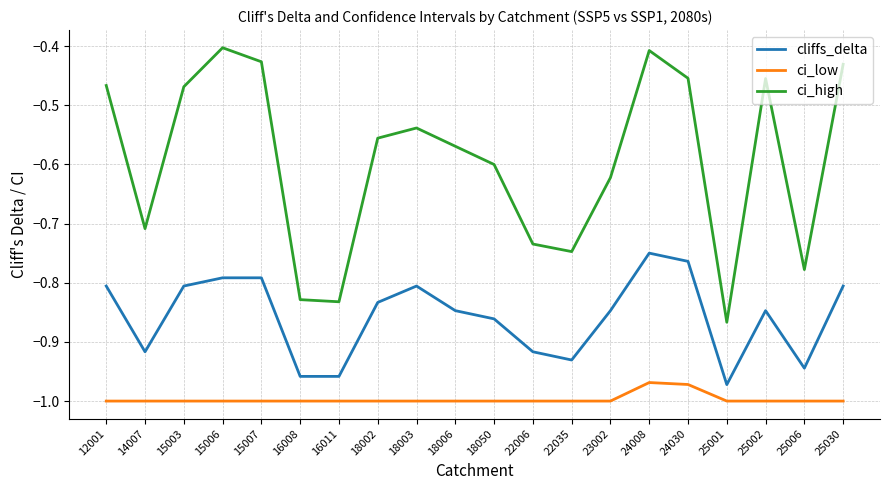

Which series has the largest total across all categories?

ci_high